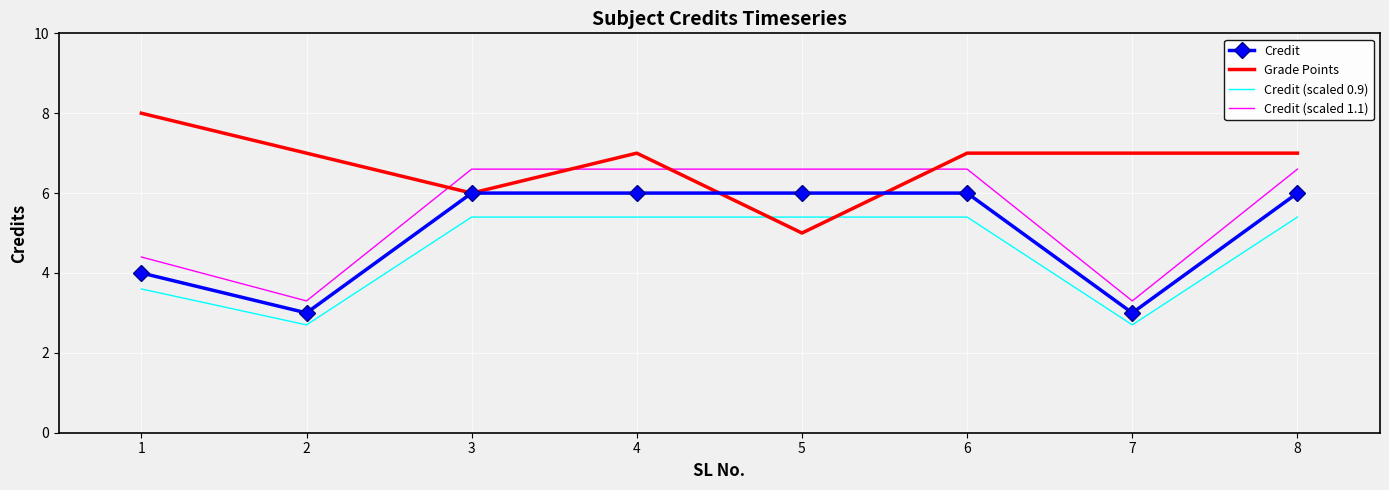

Which series has the widest spread of values?

Credit (scaled 1.1)